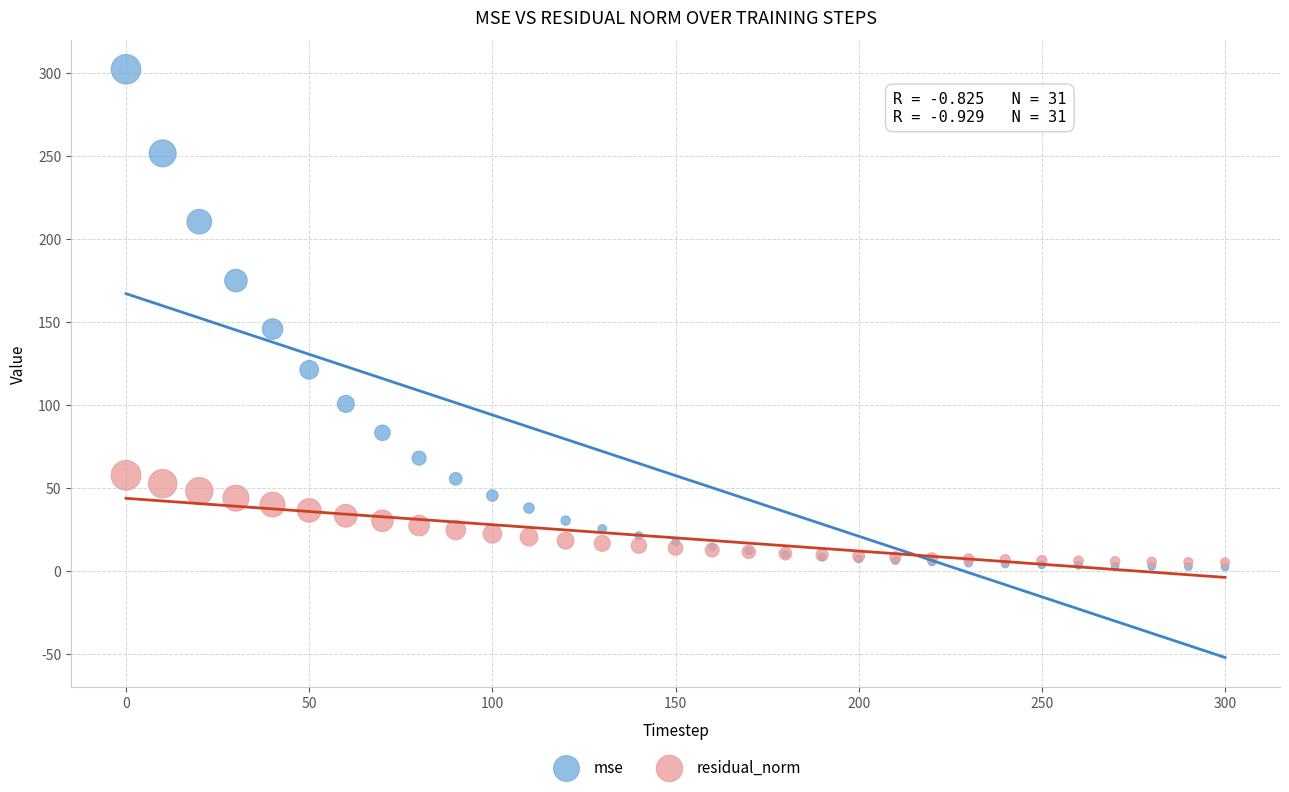

What are all the series names shown in the legend?

mse, residual_norm